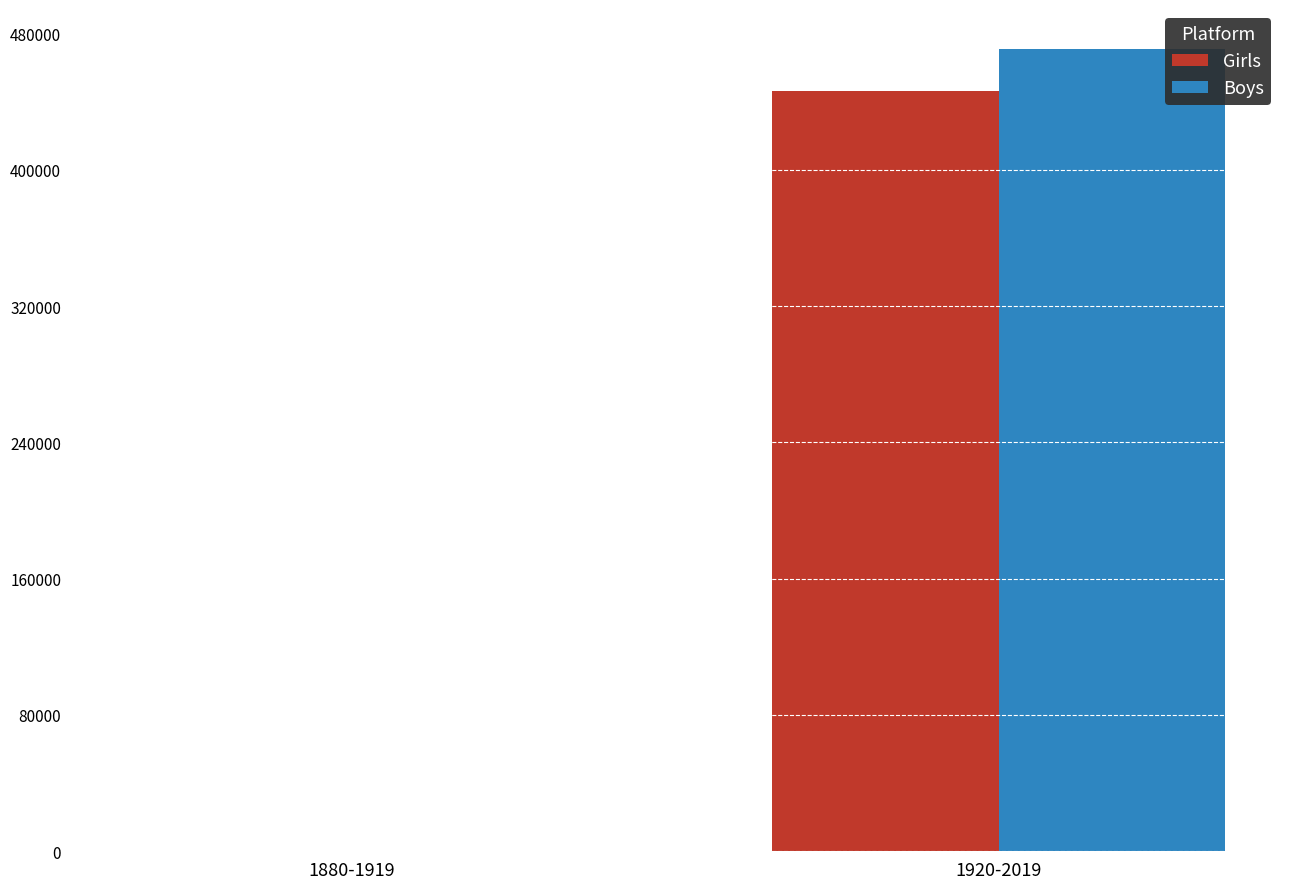

What is the difference between the Girls values at 1920-2019 and 1880-1919?

446169